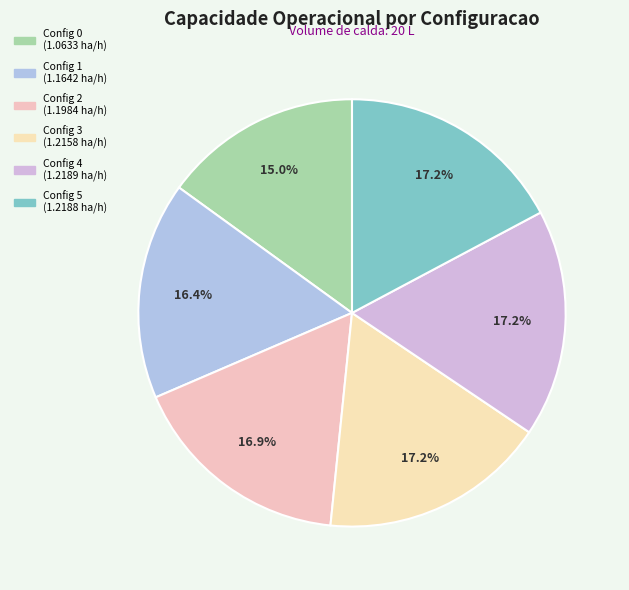

Does any single category account for the majority?

No